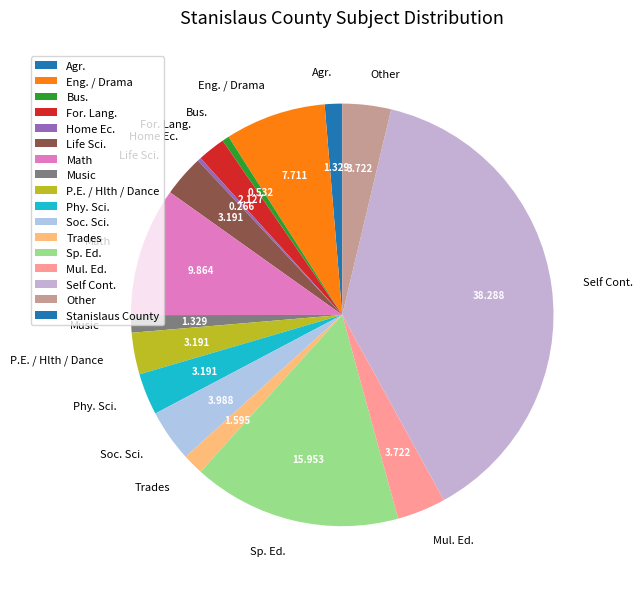

Which slice is the largest?

Self Cont.